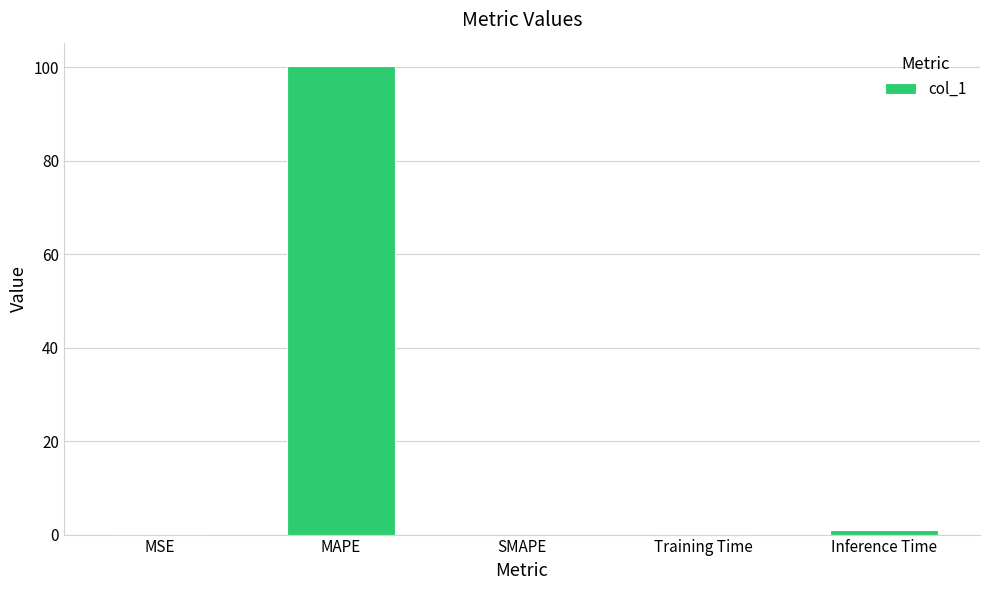

What is the sum of all values?

101.3